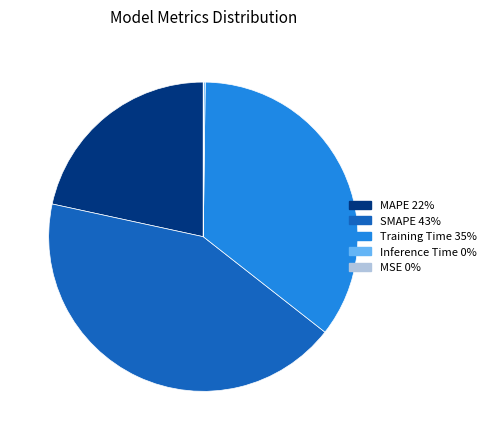

Is it true that Training Time 35% is 35% of the pie?

True